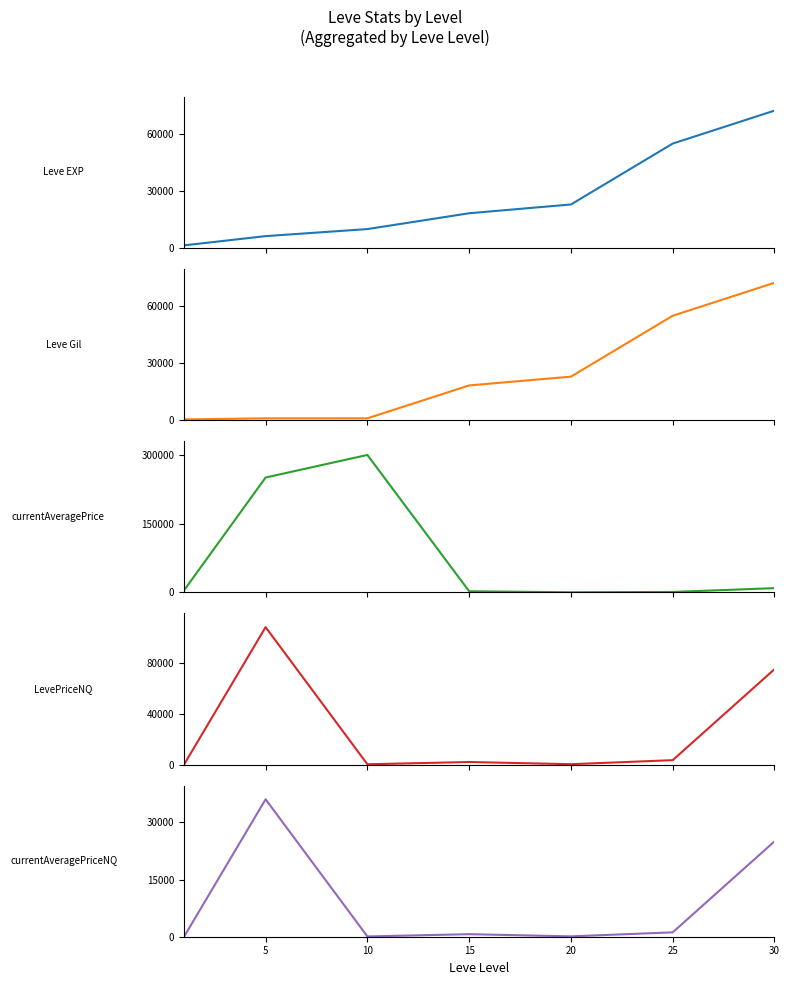

Is the value of Leve Gil at 30 greater than the value of currentAveragePriceNQ at 15?

Yes